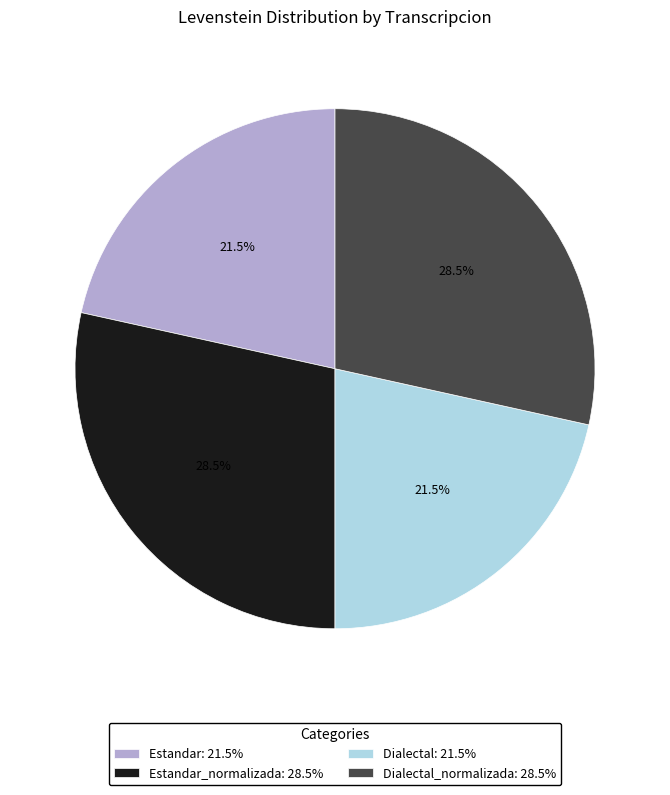

What is the total percentage of Estandar_normalizada: 28.5% and Estandar: 21.5%?

50.0%